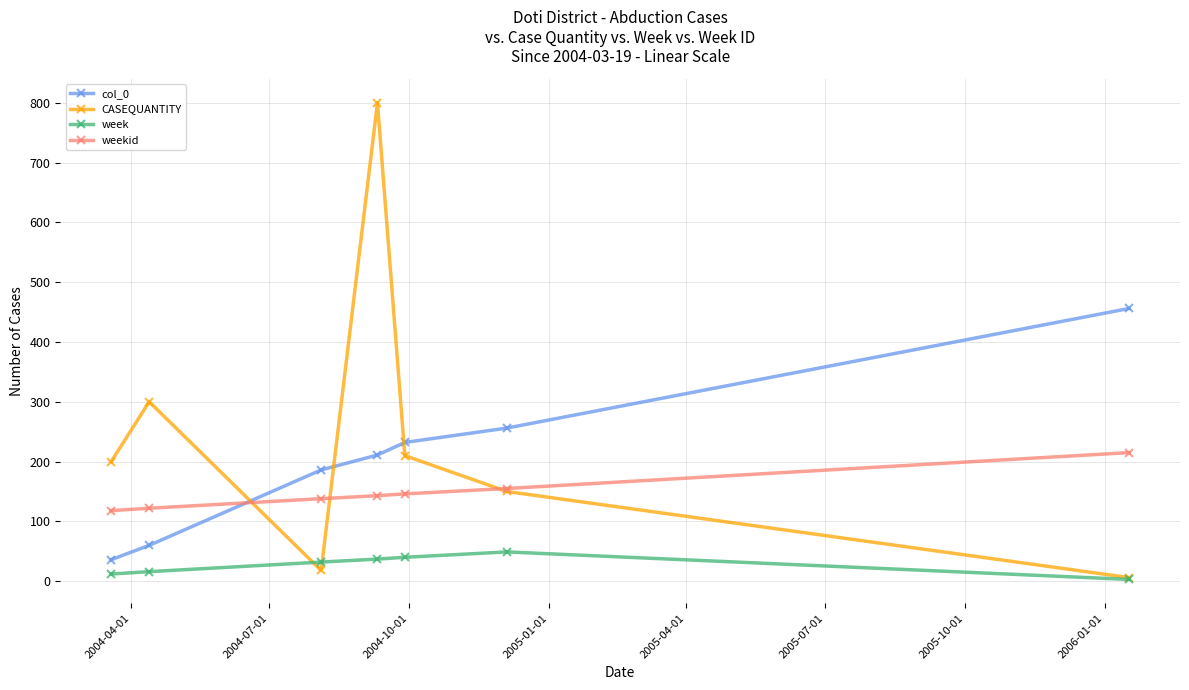

What is the maximum value for week?

49